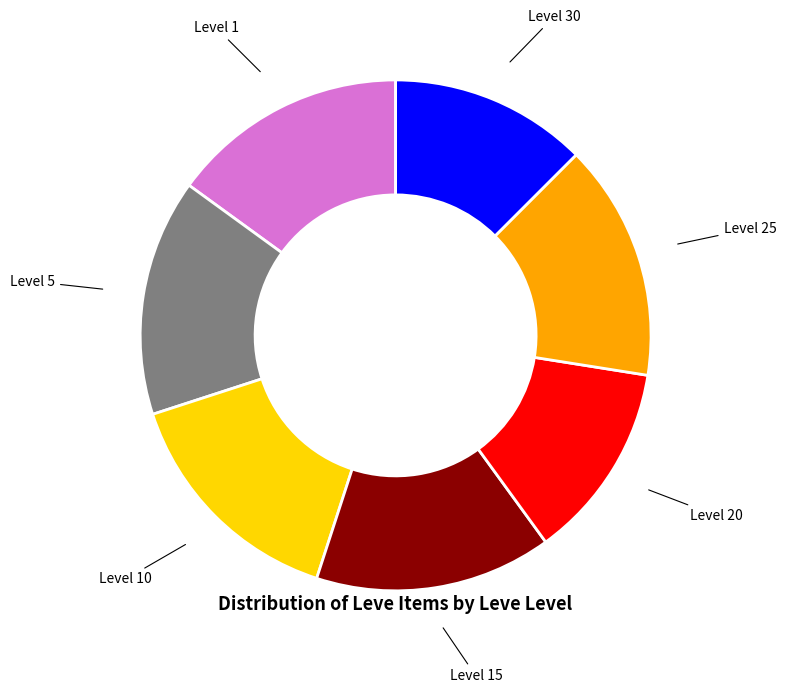

Is there any slice that represents more than half of the pie?

No